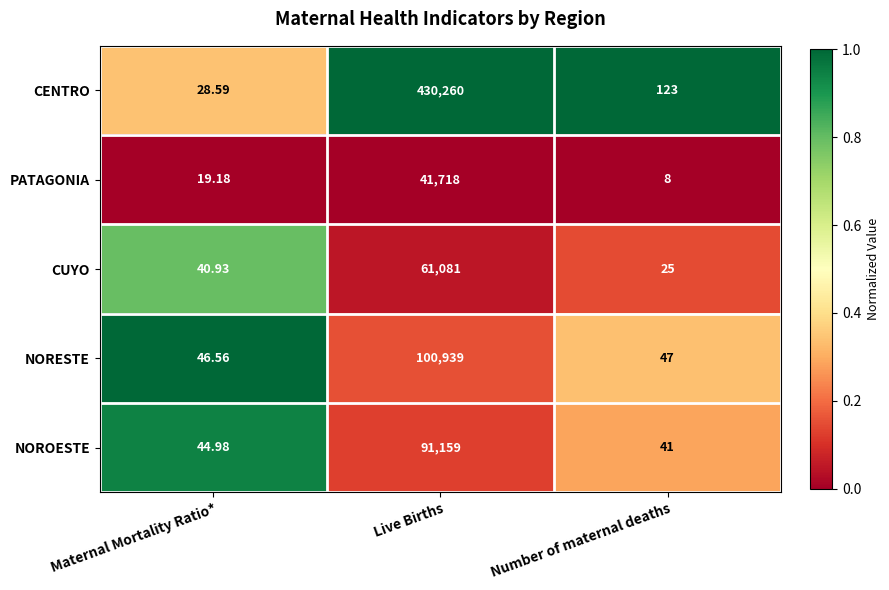

At which label does PATAGONIA reach its peak?

Live Births